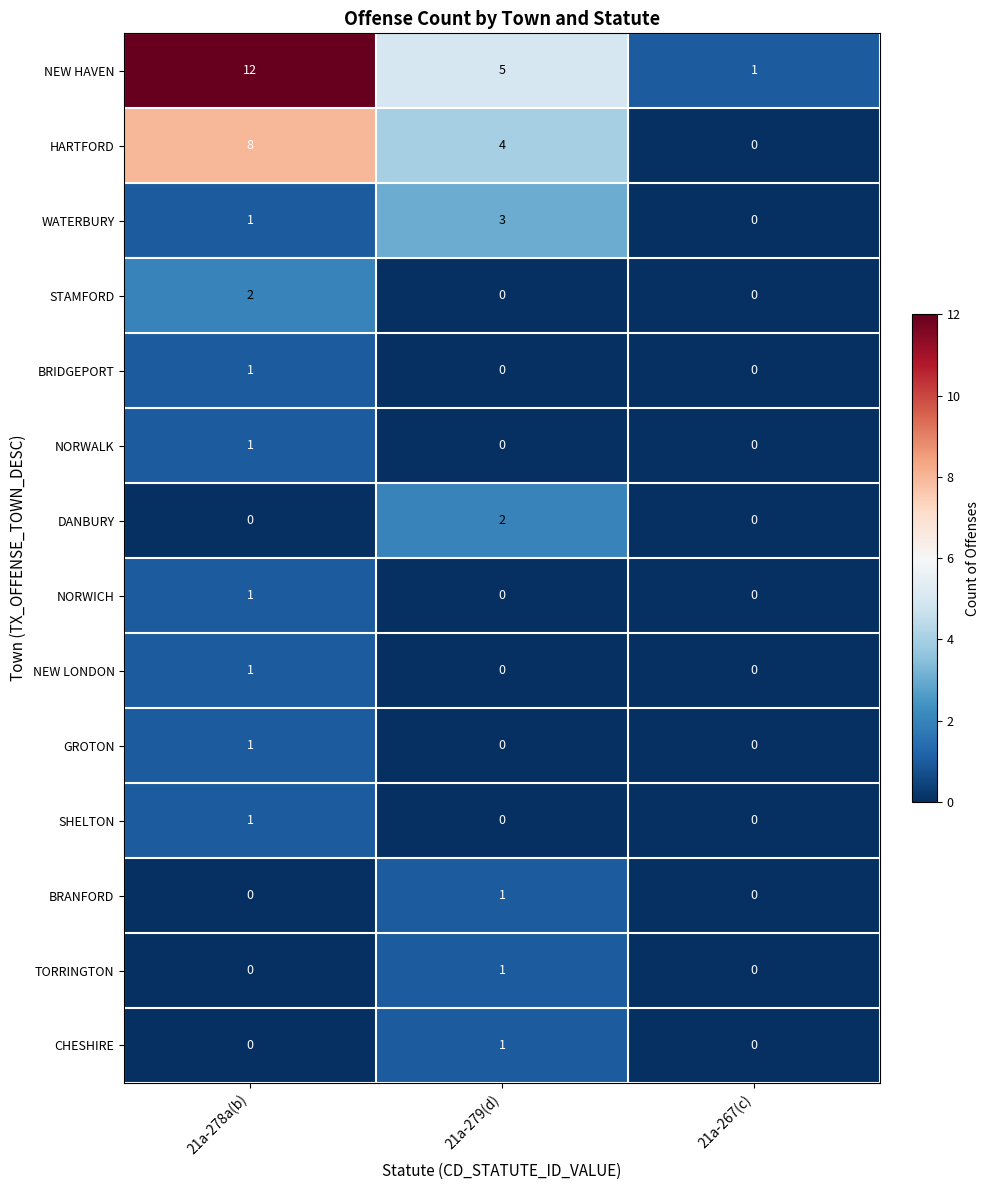

At which label does NEW HAVEN first exceed 5?

21a-278a(b)